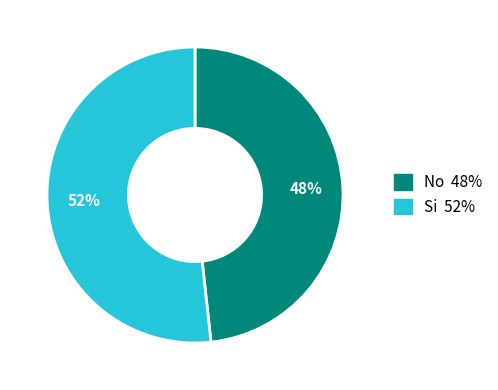

Count the number of slices in the pie.

2